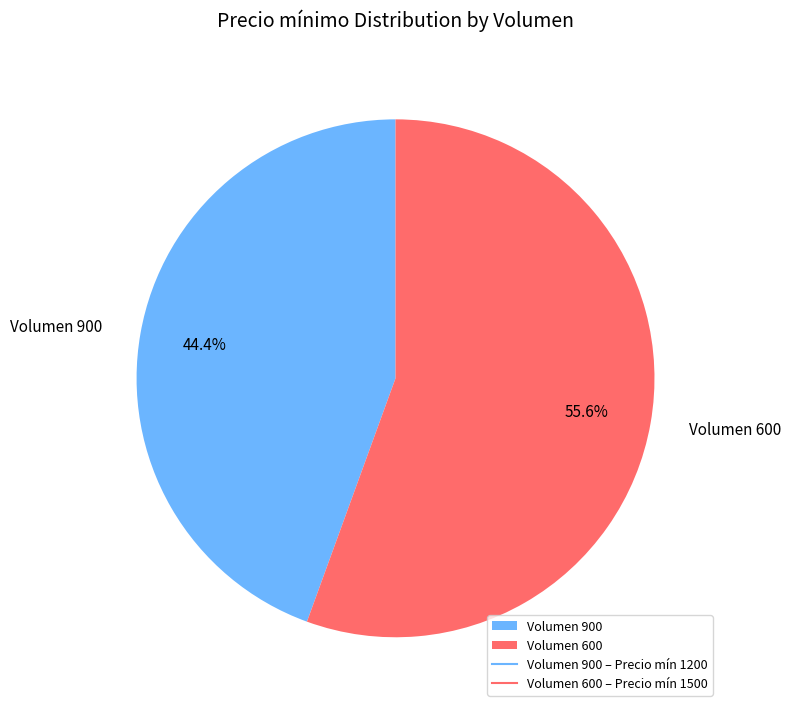

Is there a majority slice in this chart?

Yes